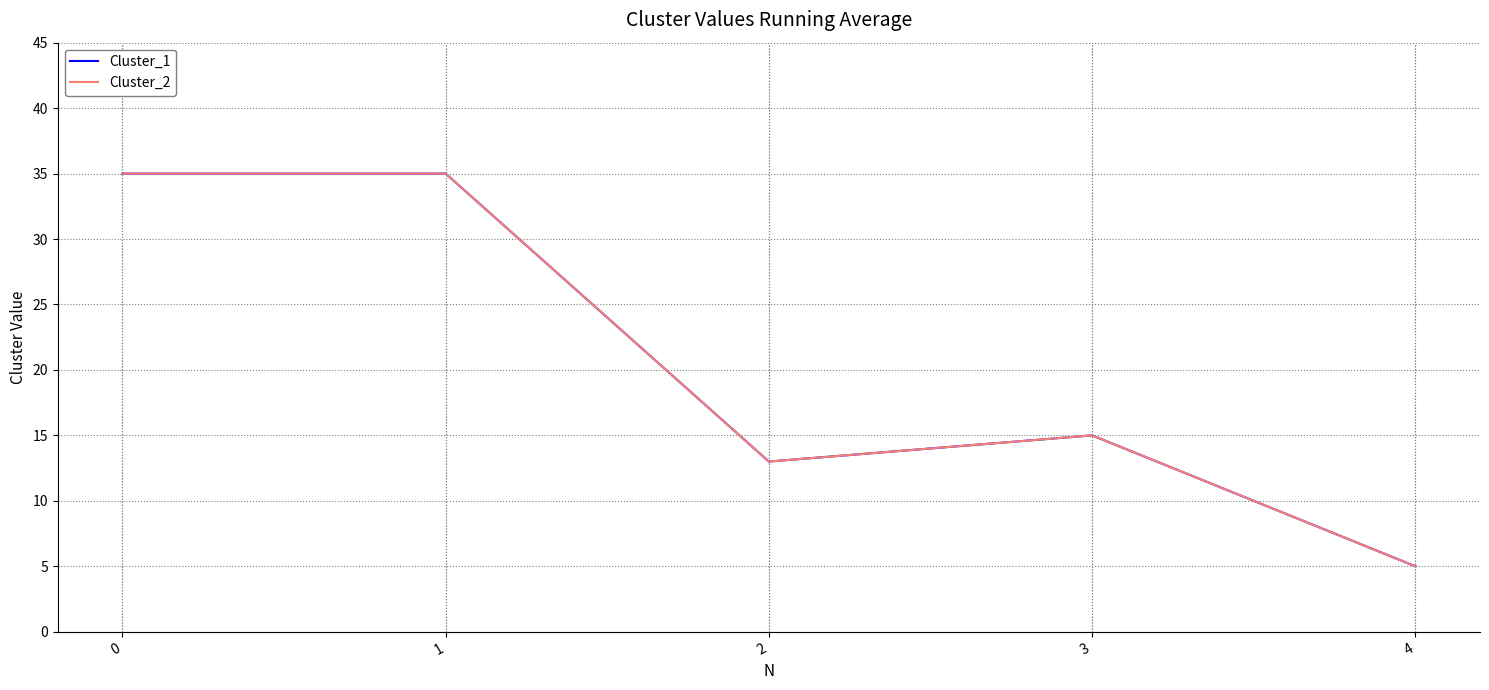

How many lines are shown in the chart?

2